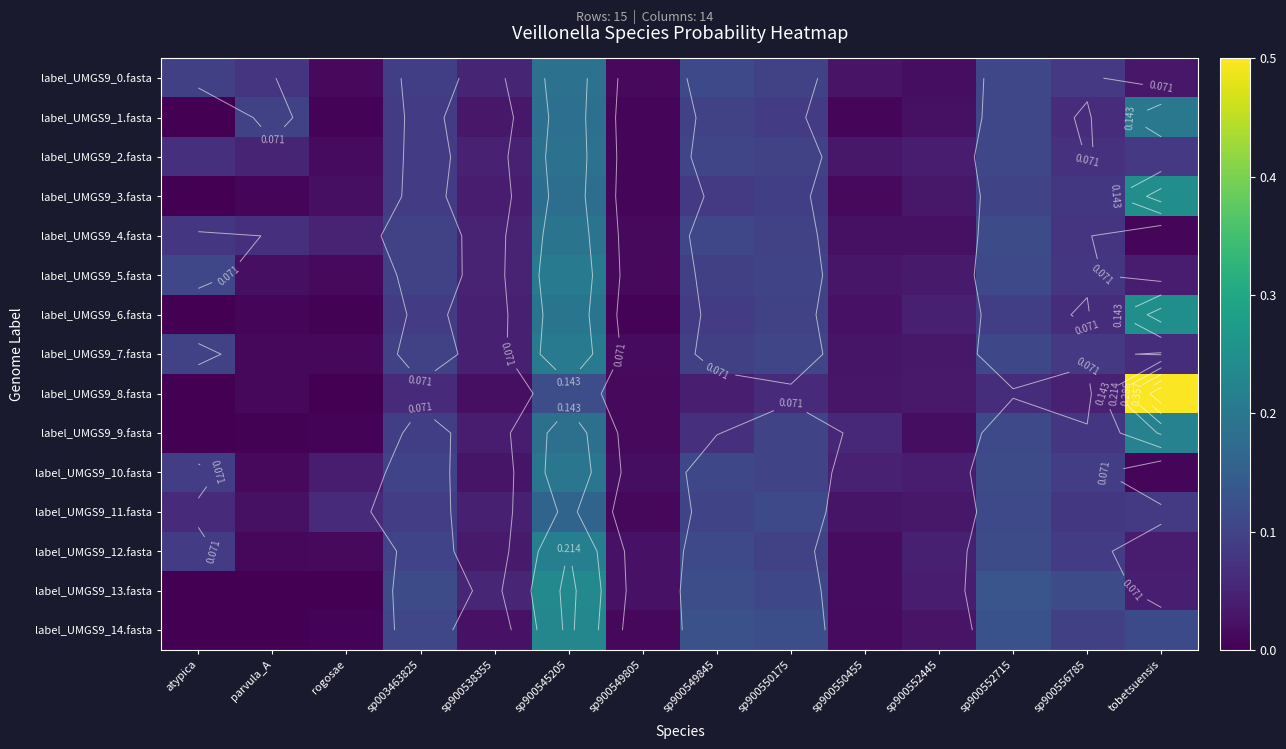

What is the average value of the label_UMGS9_9.fasta series?

0.1